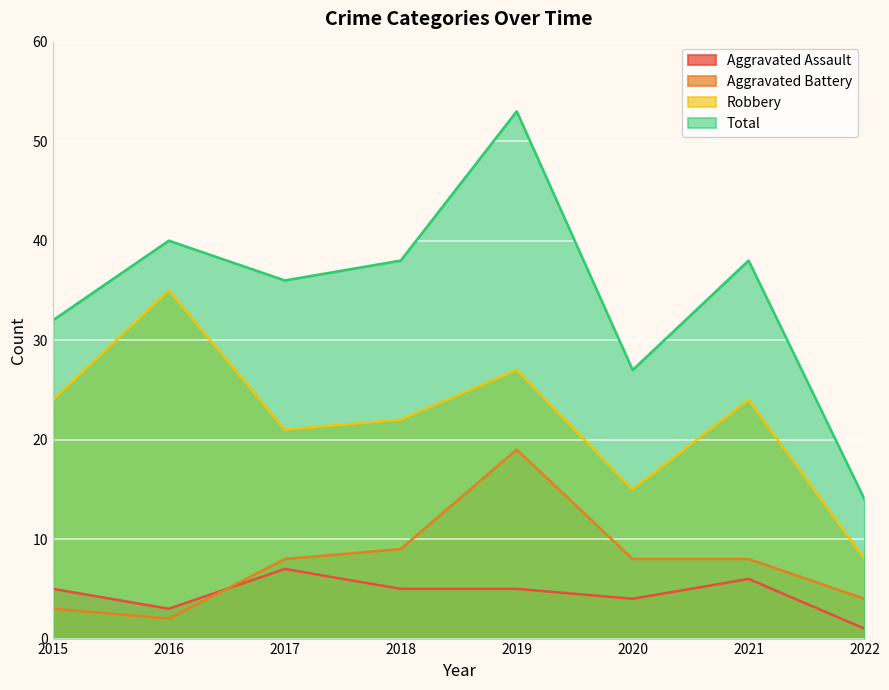

Where is the first local minimum for Total?

2017